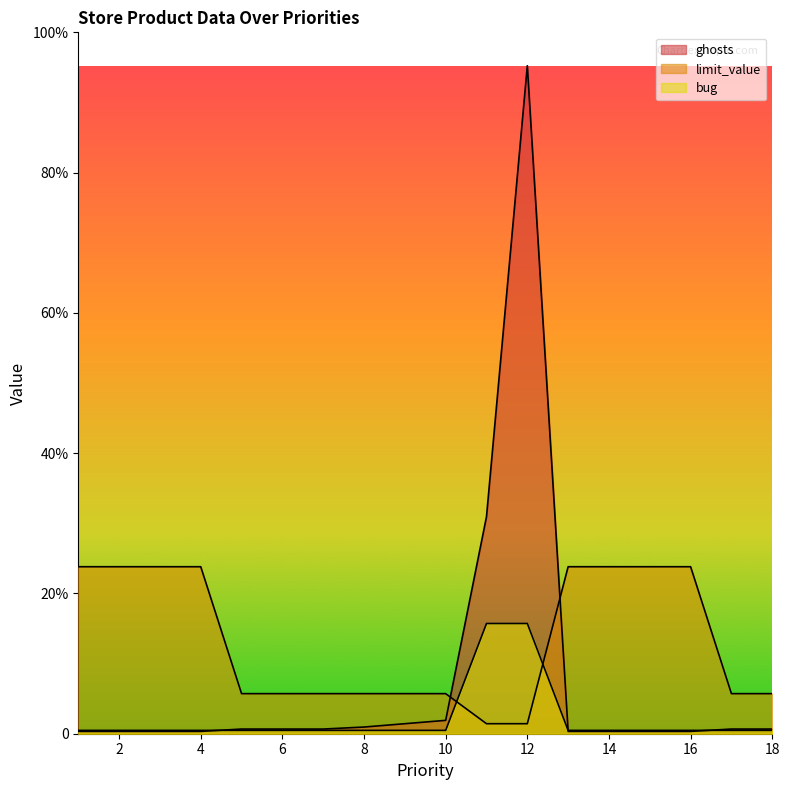

What are all the series names shown in the legend?

ghosts, limit_value, bug